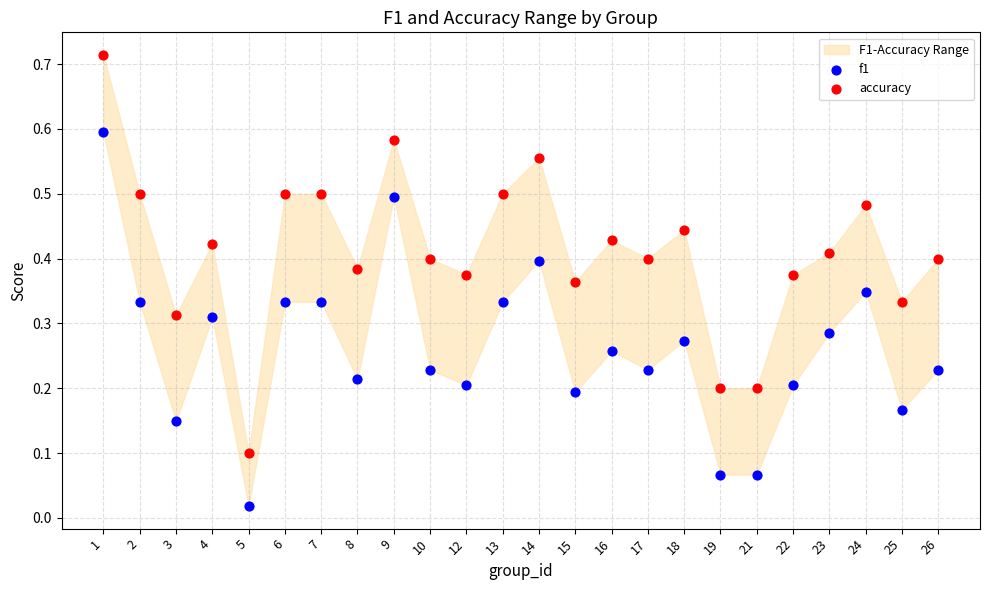

Which series contains the highest Y value?

accuracy